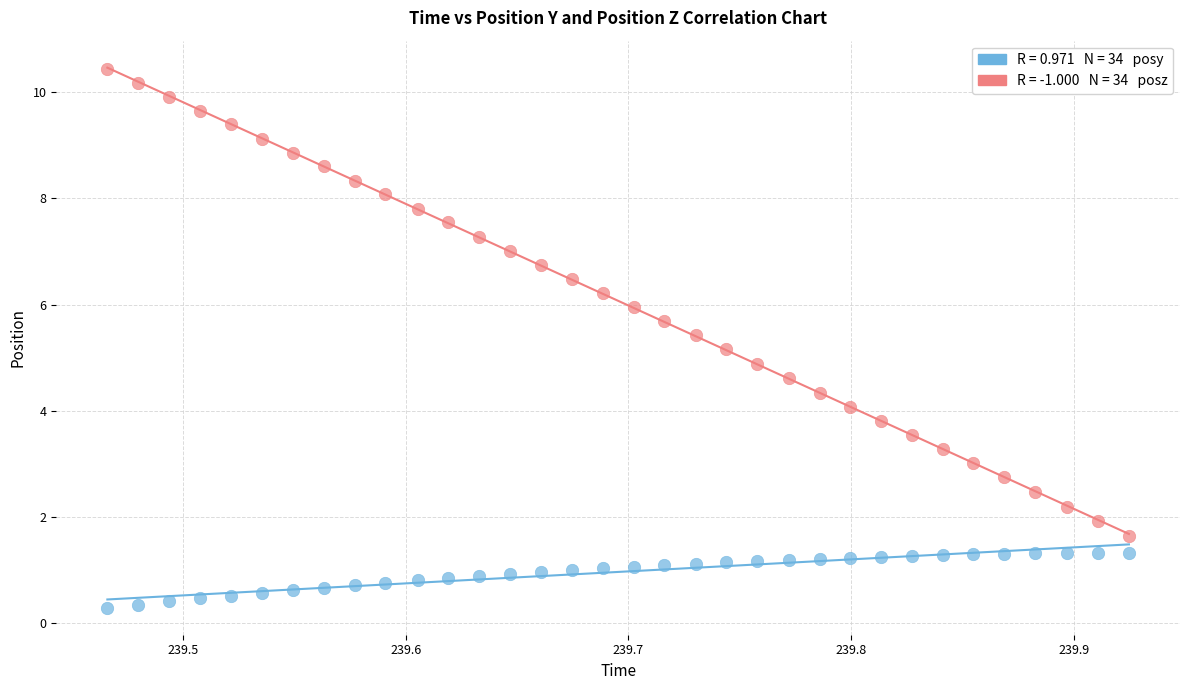

Across all data points, what is the range of Y values (max minus min)?

10.1